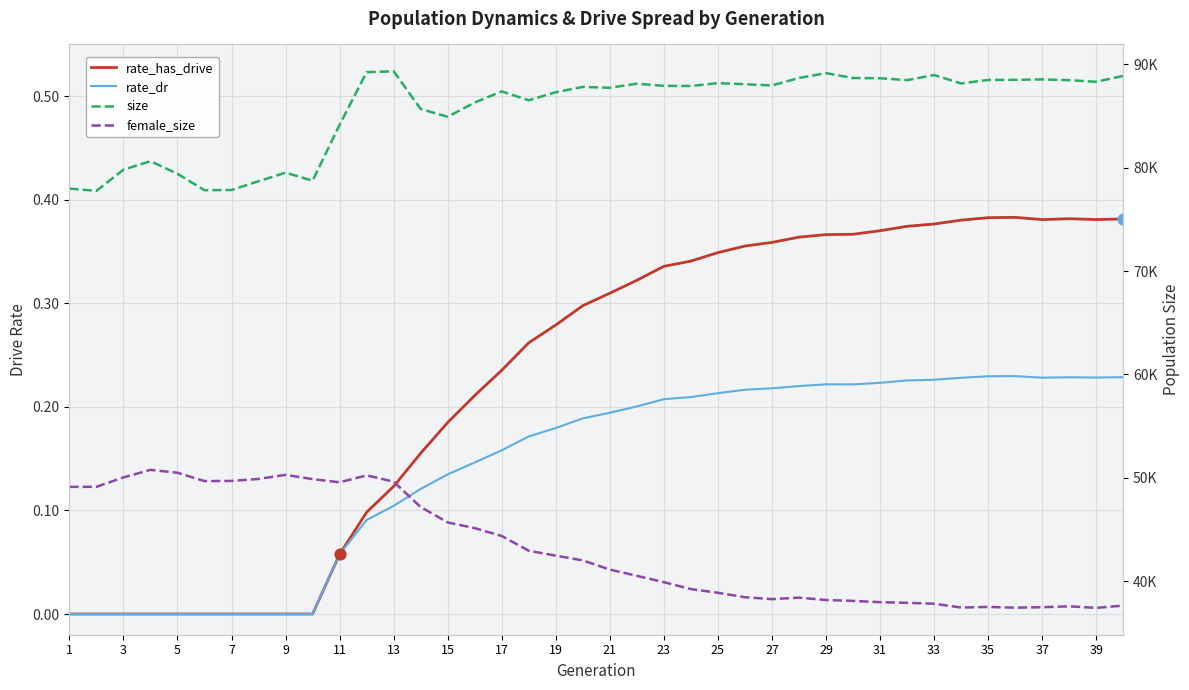

Which series contains the highest Y value?

size